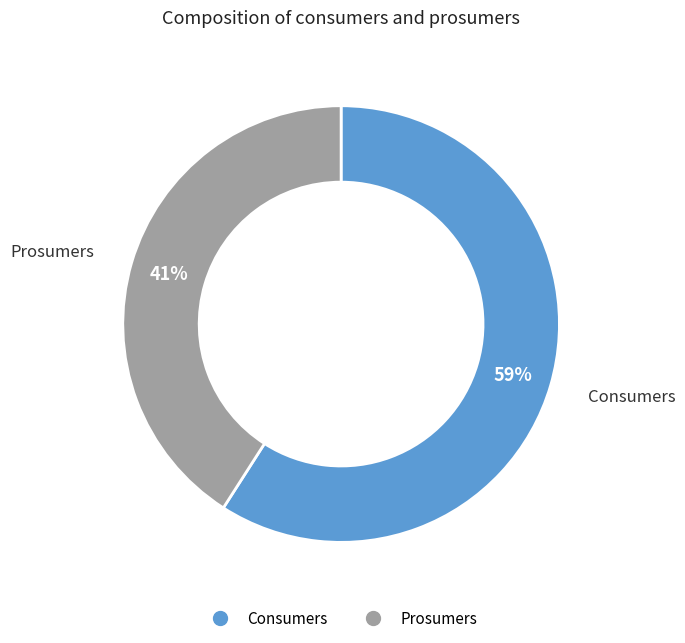

True or false: Consumers accounts for 68% of the total.

False